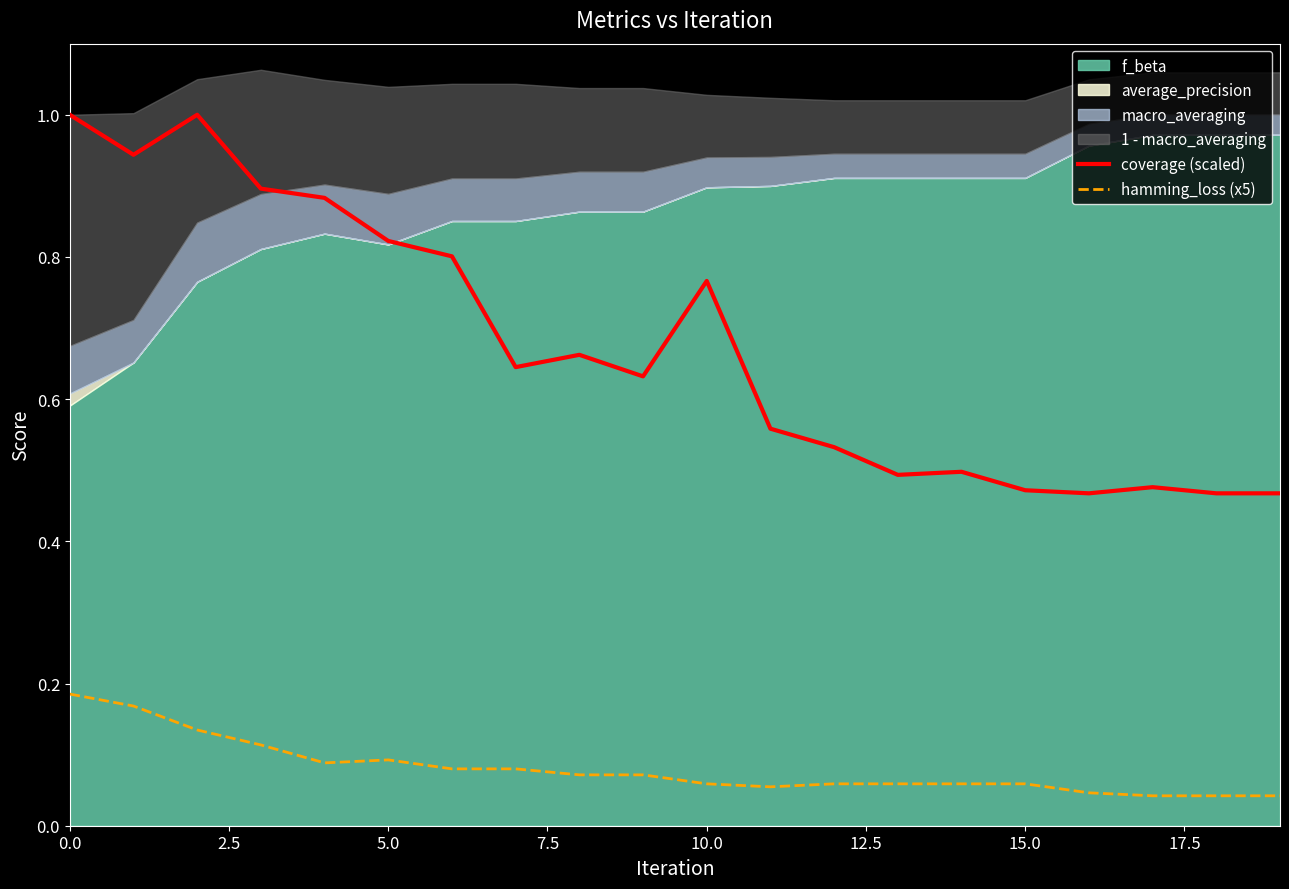

True or false: hamming_loss (x5) and coverage (scaled) intersect in this chart.

False